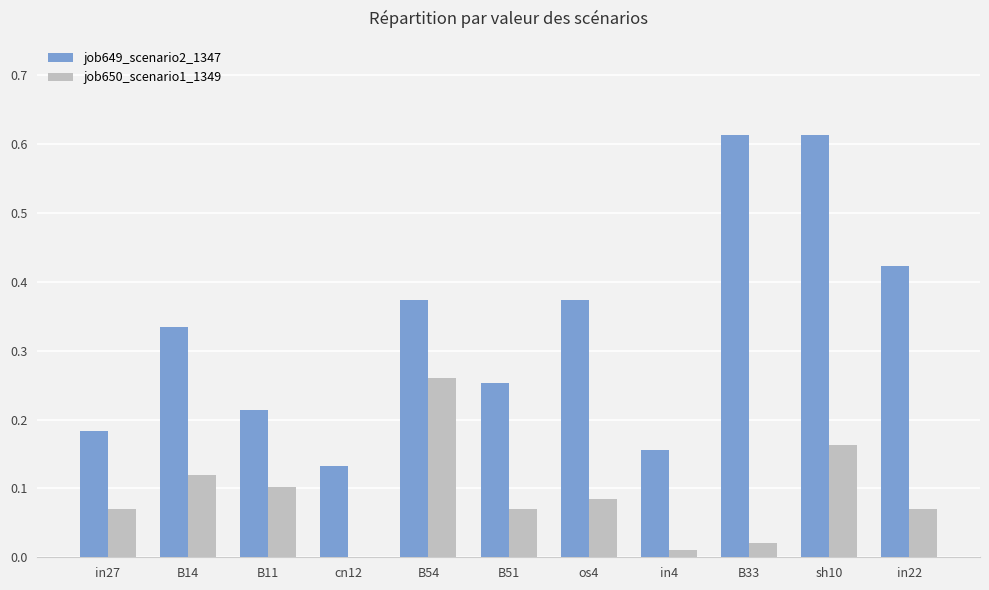

True or false: job650_scenario1_1349 has a value of 0.1 at B51.

True